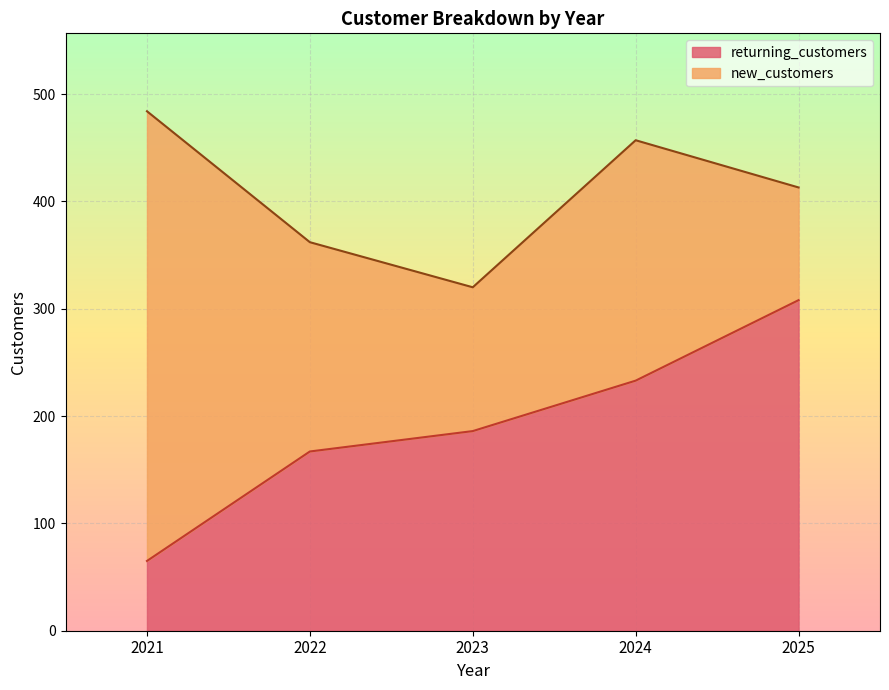

What is the maximum value for returning_customers?

308